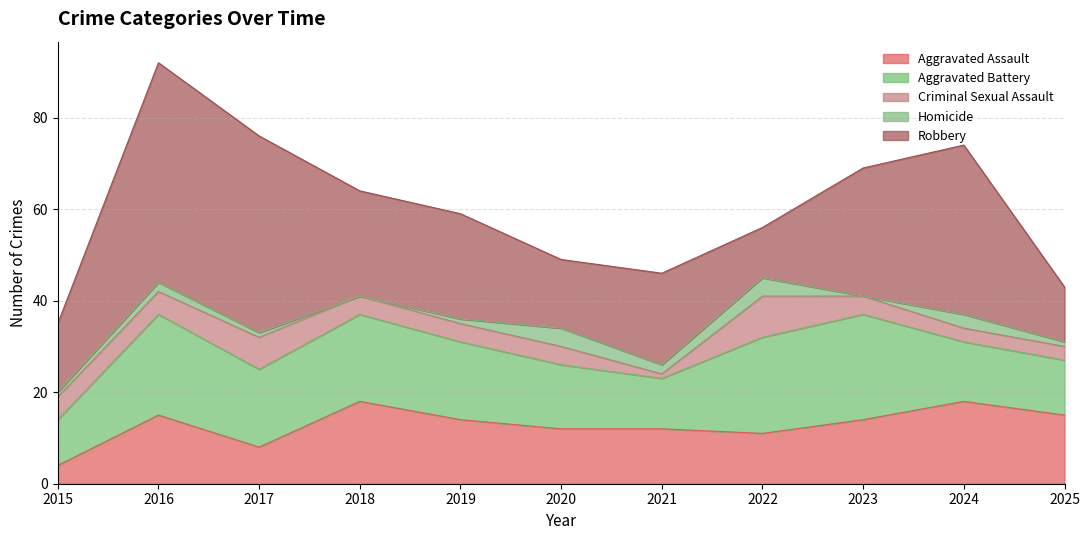

Where do Aggravated Battery and Aggravated Assault first cross each other?

2020 and 2021